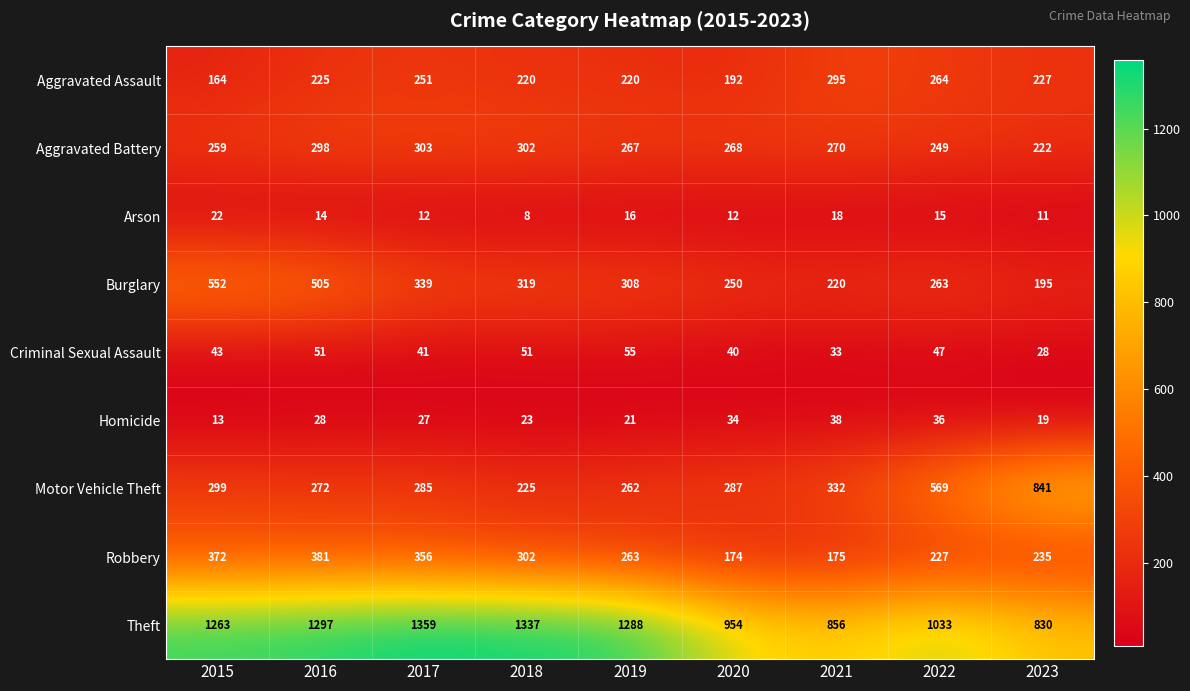

What is the total value across all series at 2019?

2700